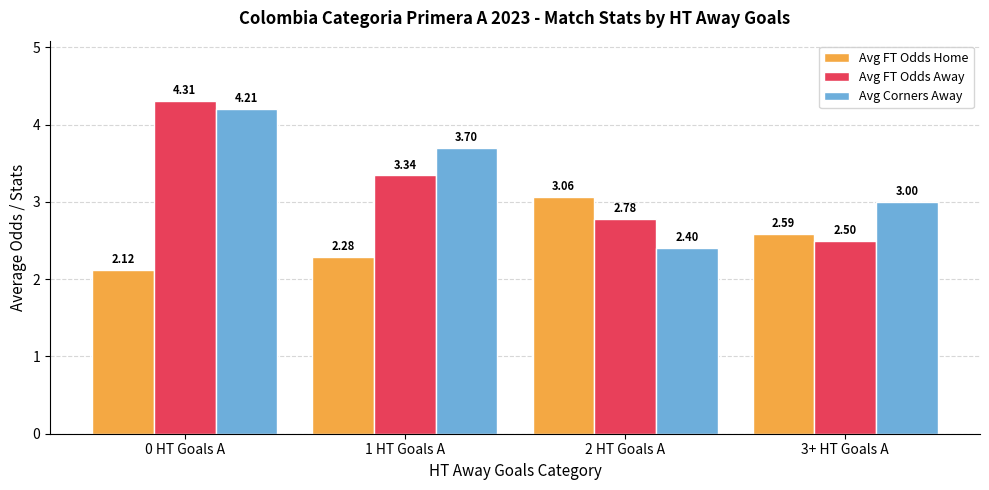

Is the value of Avg FT Odds Home at 2 HT Goals A greater than the value of Avg Corners Away at 1 HT Goals A?

No